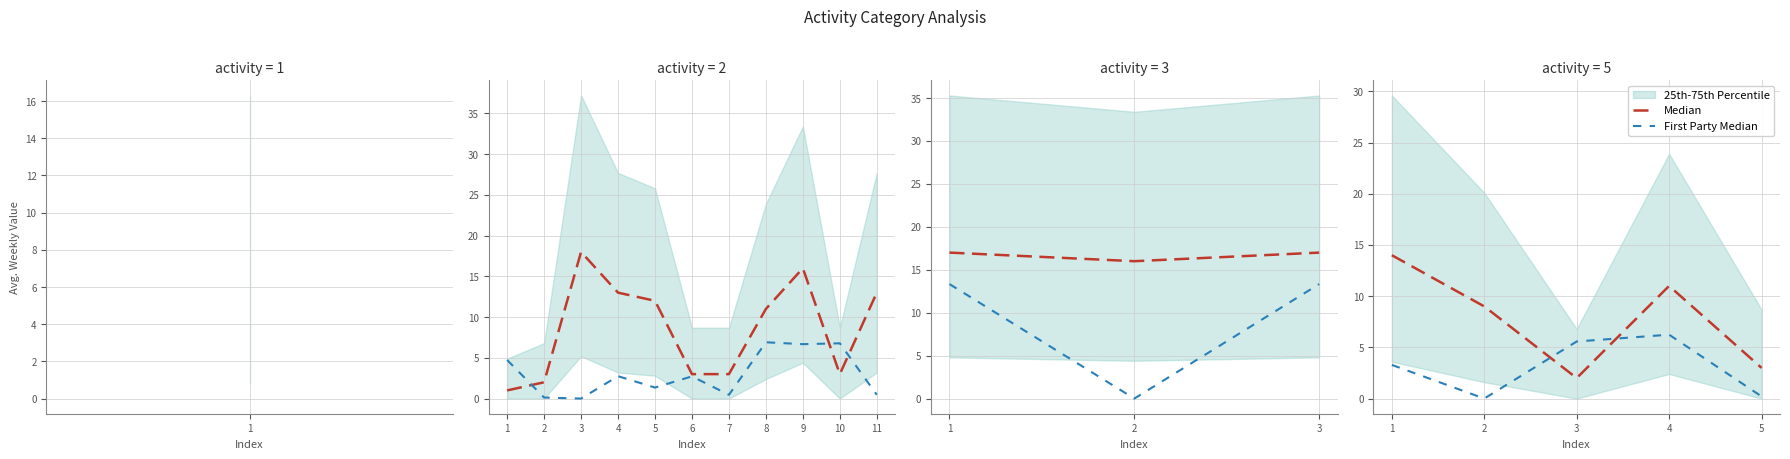

How many intersections are there between Median and First Party Median?

2